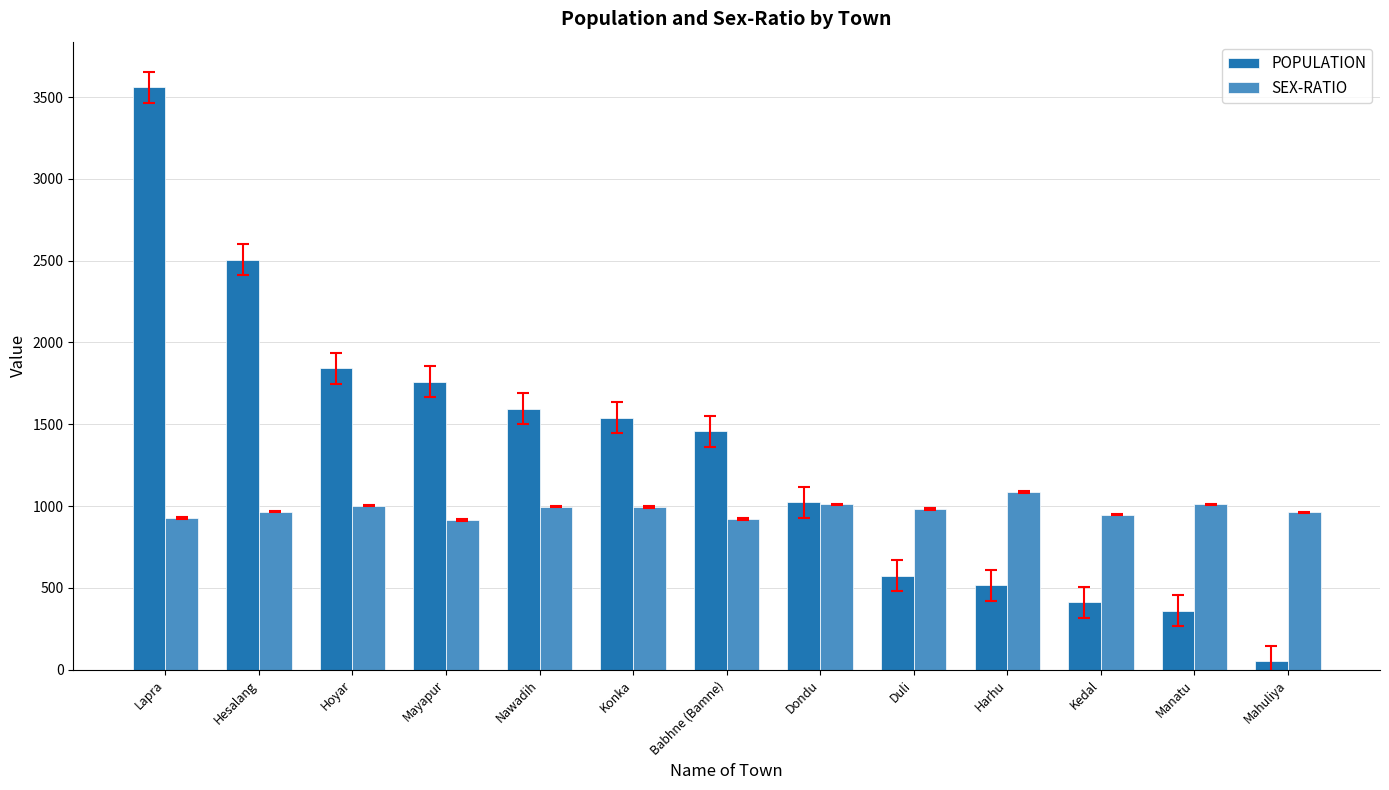

At which category is the sum across all series the highest?

Lapra